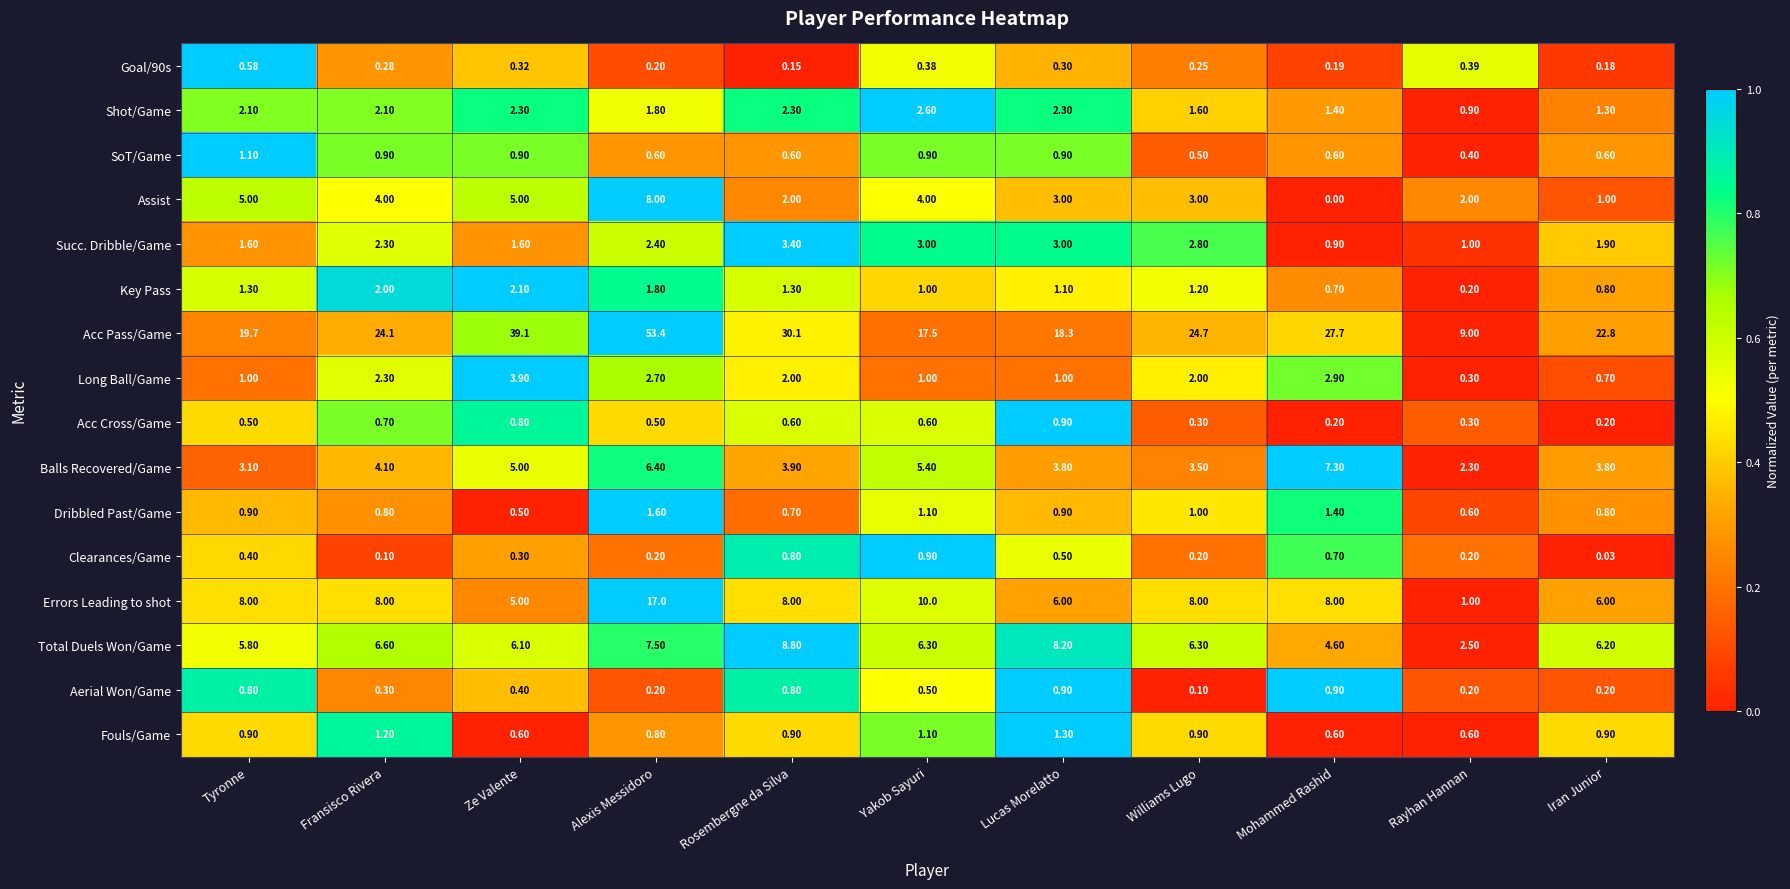

Where does the Key Pass series first go above 1?

Tyronne